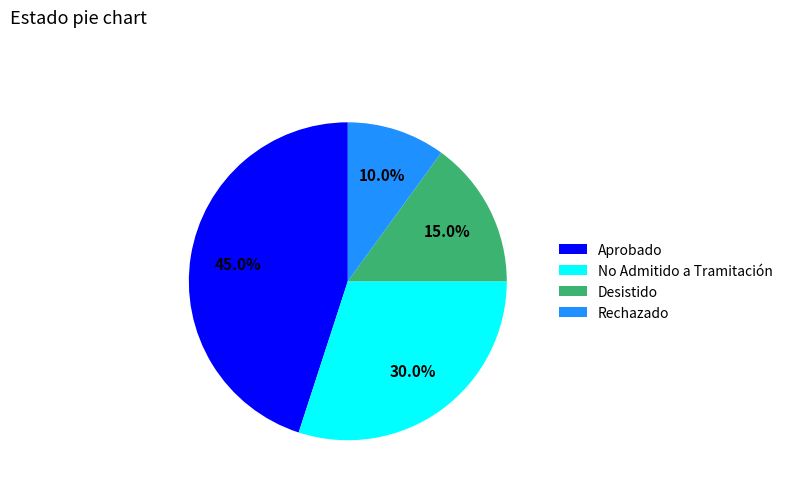

Rank the categories by value from lowest to highest.

Rechazado, Desistido, No Admitido a Tramitación, Aprobado